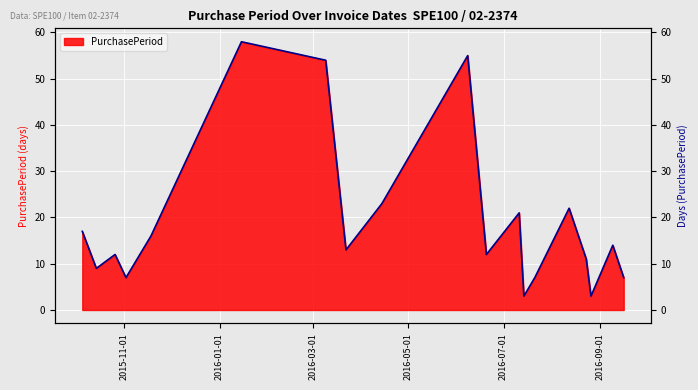

What is the label of the 6th point from the right?

2016-07-21